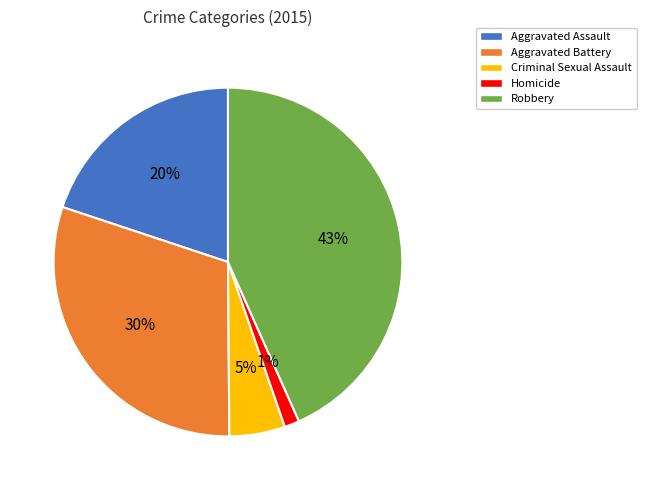

Rank the categories by value from highest to lowest.

Robbery, Aggravated Battery, Aggravated Assault, Criminal Sexual Assault, Homicide